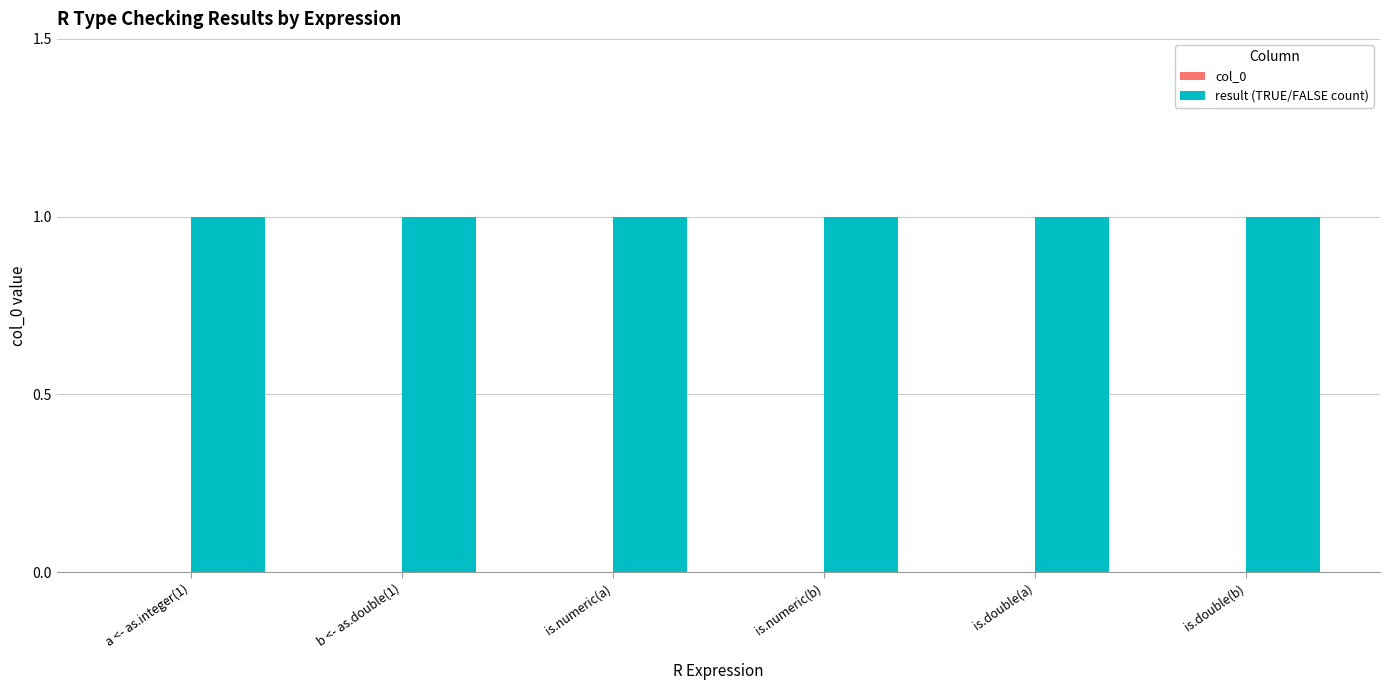

Which series has the widest spread of values?

col_0